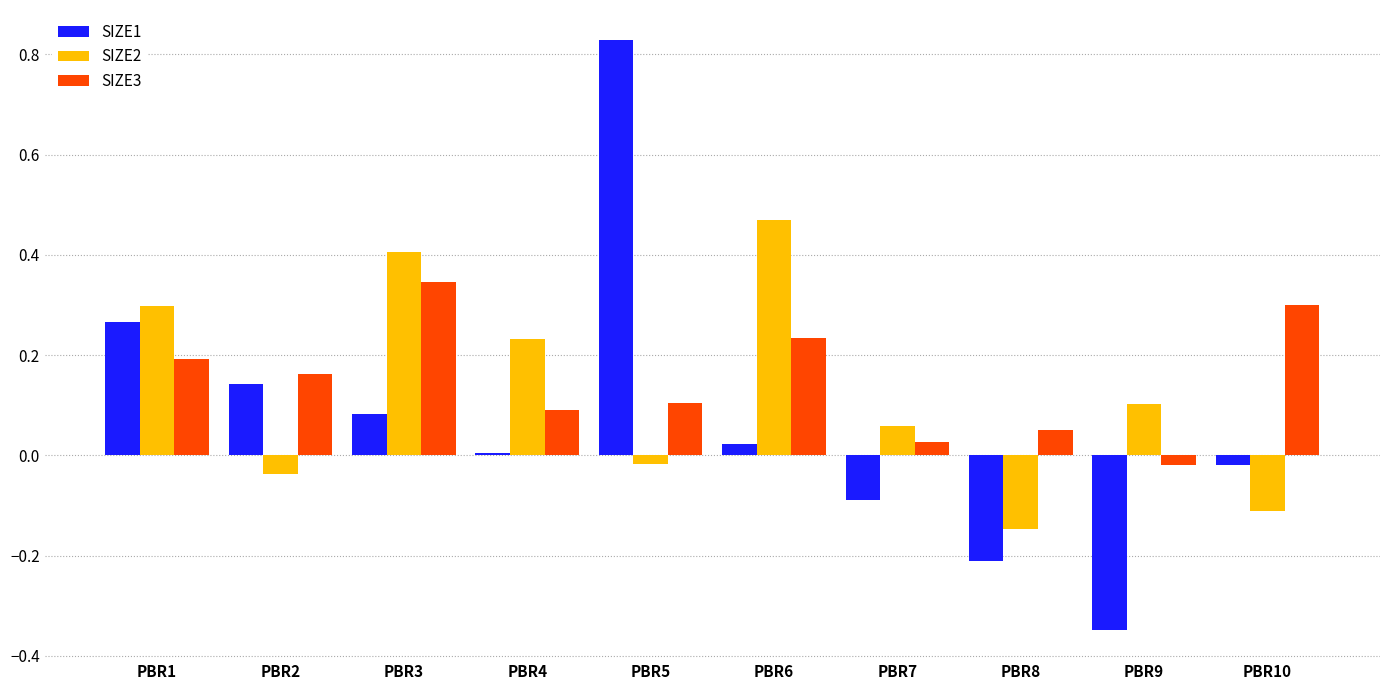

Which category has the highest value across all series?

PBR5